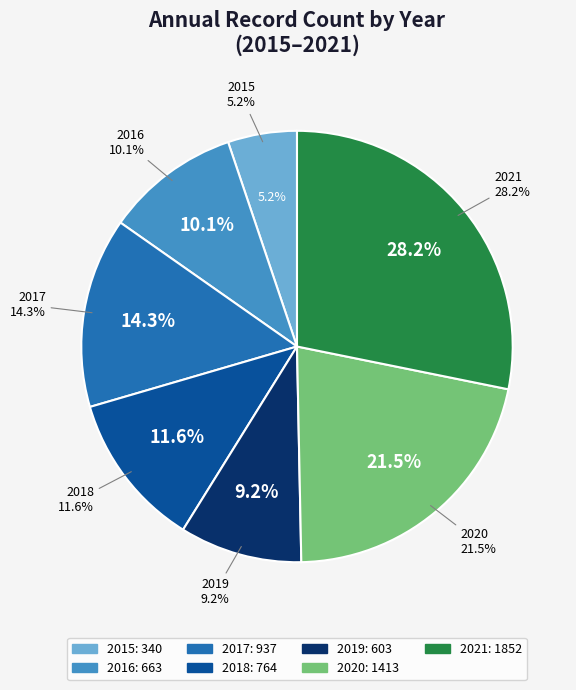

What is the change in value from 2017 to 2020?

+476